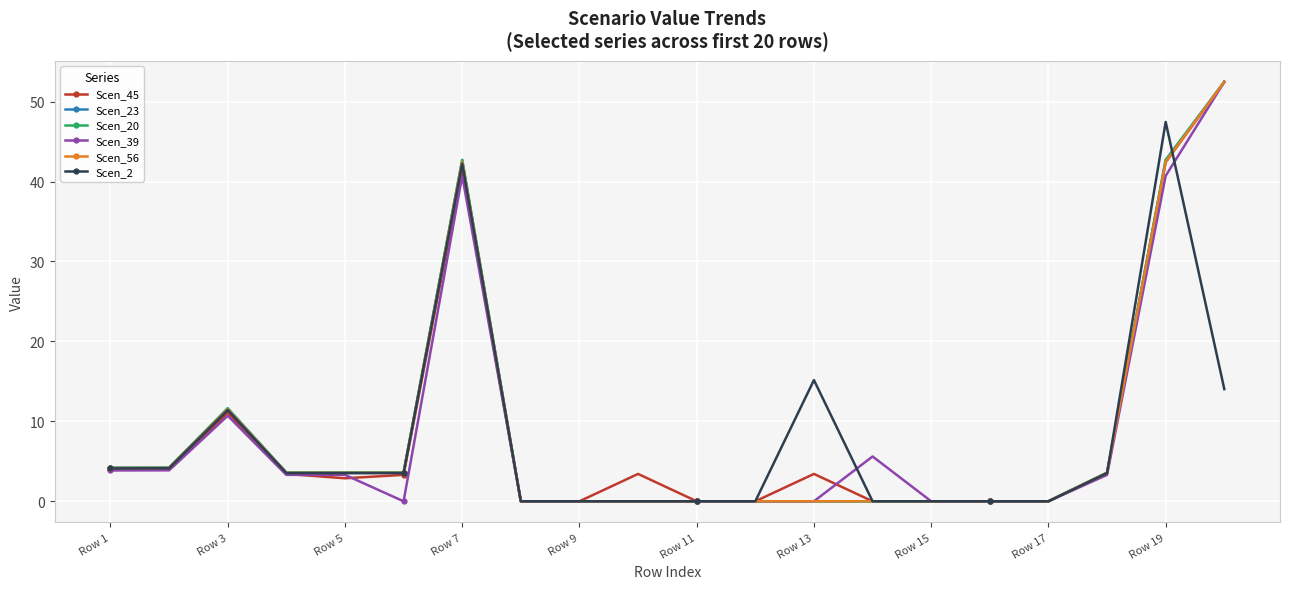

At how many categories does at least one series exceed 29?

3